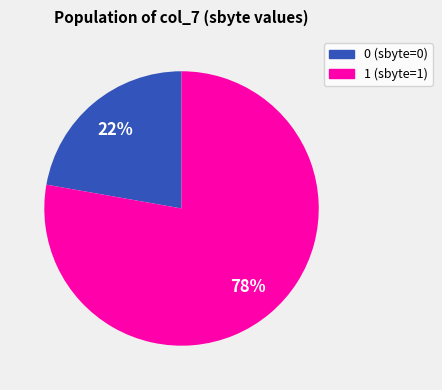

What is the ratio of the value at 0 (sbyte=0) to the value at 1 (sbyte=1)?

0.3